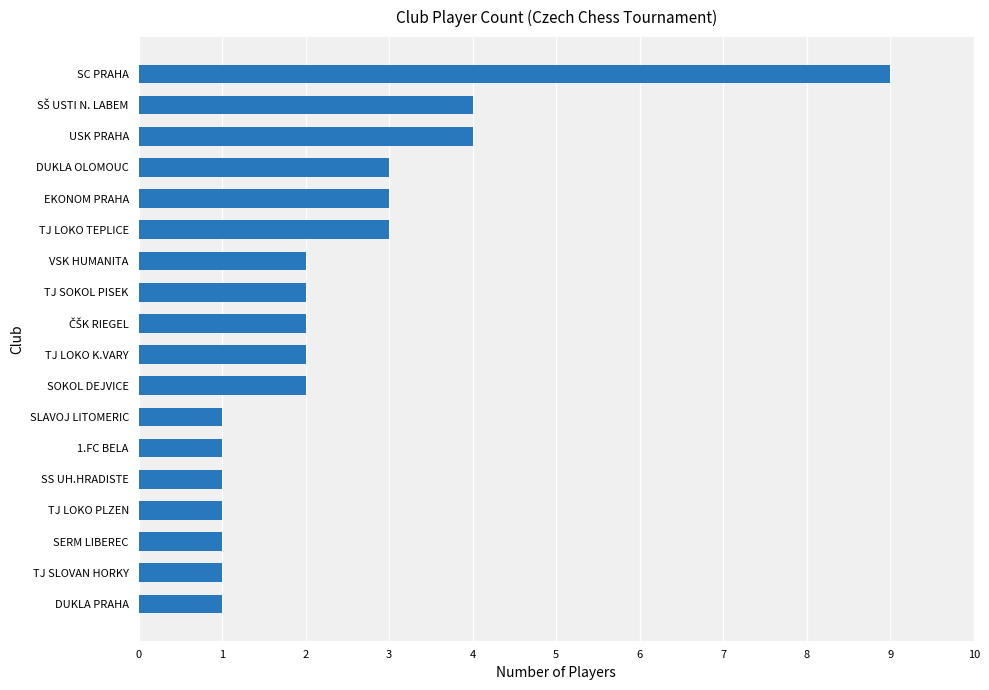

Which category has the highest value across all series?

SC PRAHA